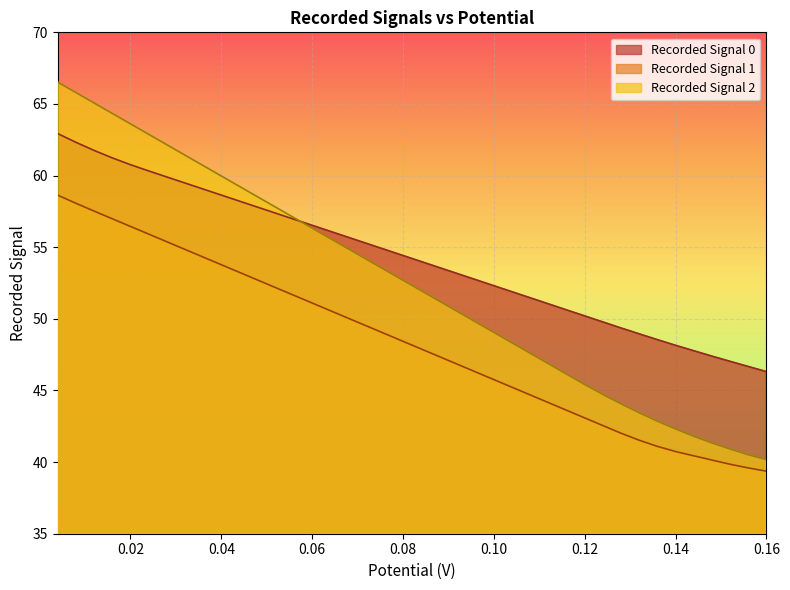

True or false: Recorded Signal 2 and Recorded Signal 1 intersect in this chart.

False